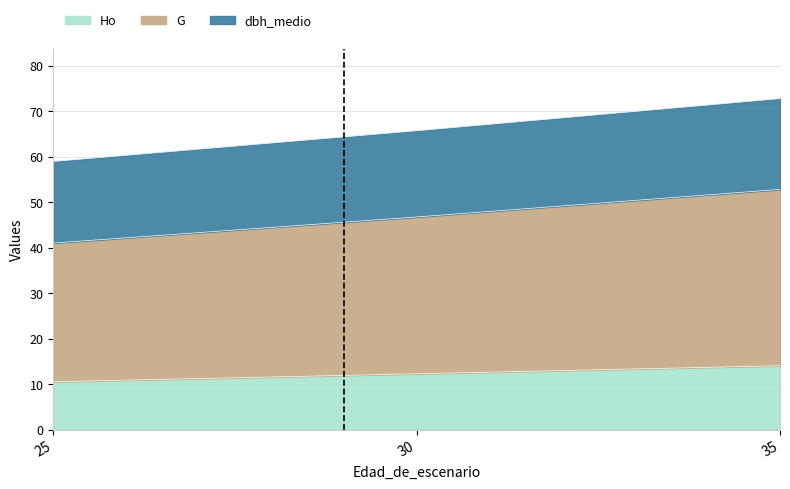

Reading left to right, list all the values displayed in this chart.

Ho: 25=10.6	30=12.3	35=14.1
G: 25=41.0	30=46.8	35=52.8
dbh_medio: 25=59.0	30=65.7	35=72.8